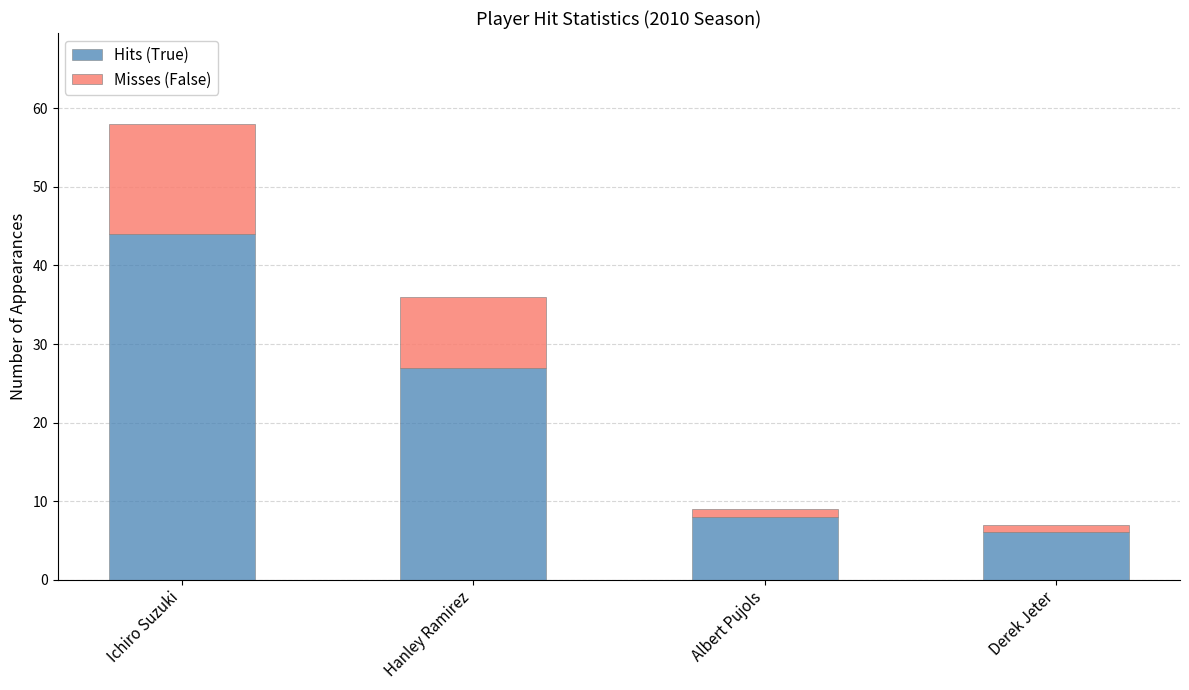

How many bars are there in total?

4